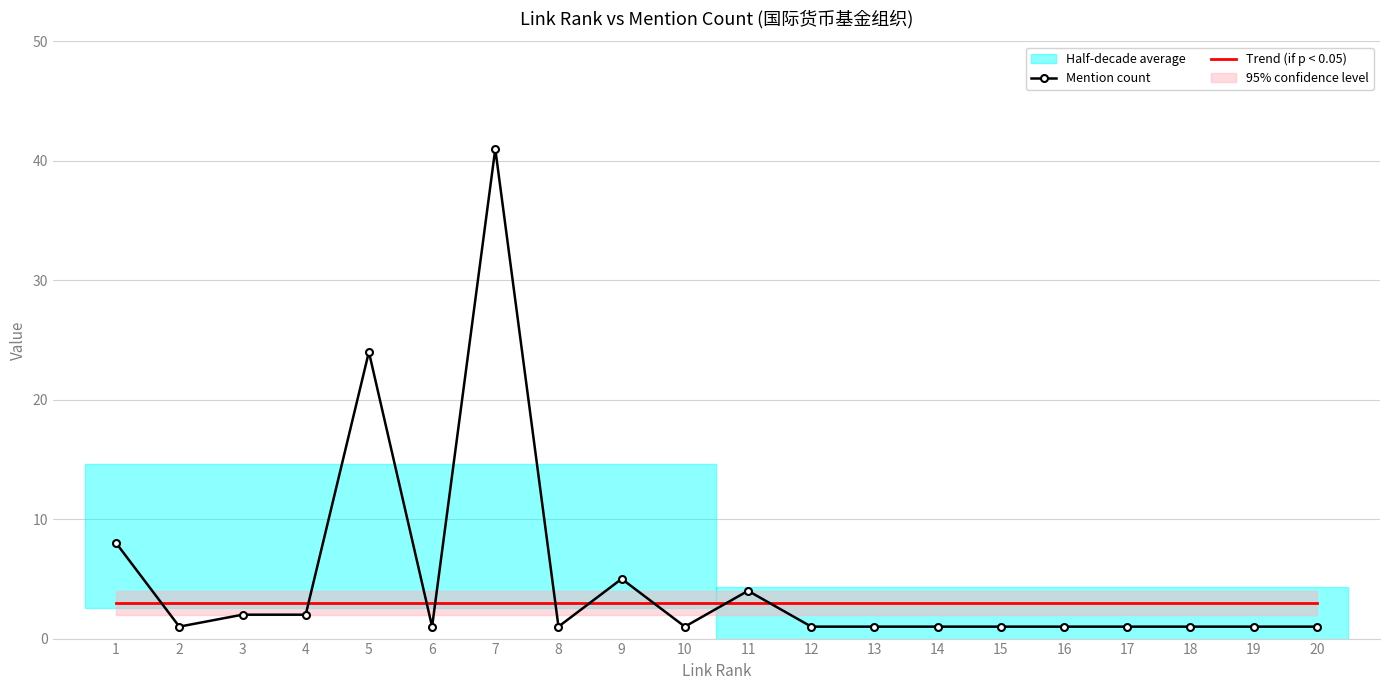

At which label does Mention count reach its peak?

7